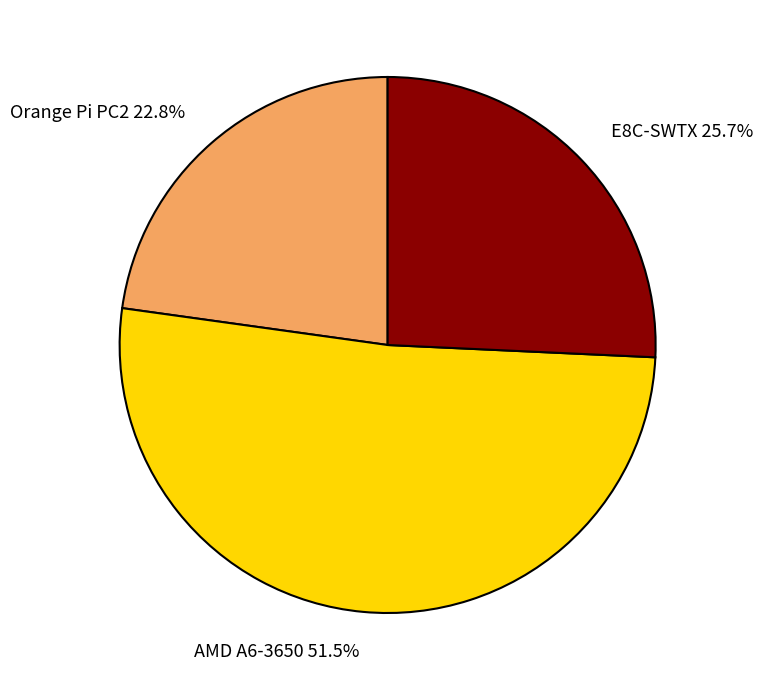

Between Orange Pi PC2 22.8% and E8C-SWTX 25.7%, which is larger?

E8C-SWTX 25.7%